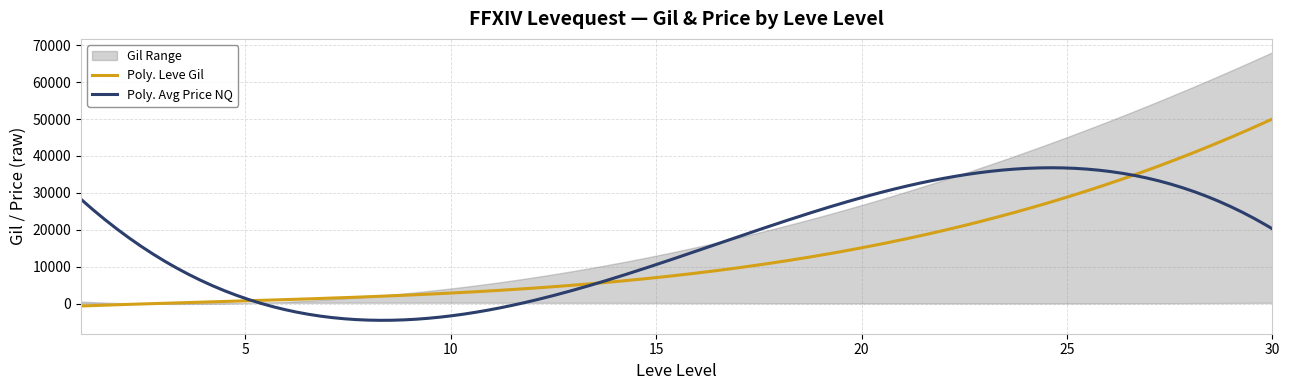

How many data points in Leve Gil are less than 7170?

3